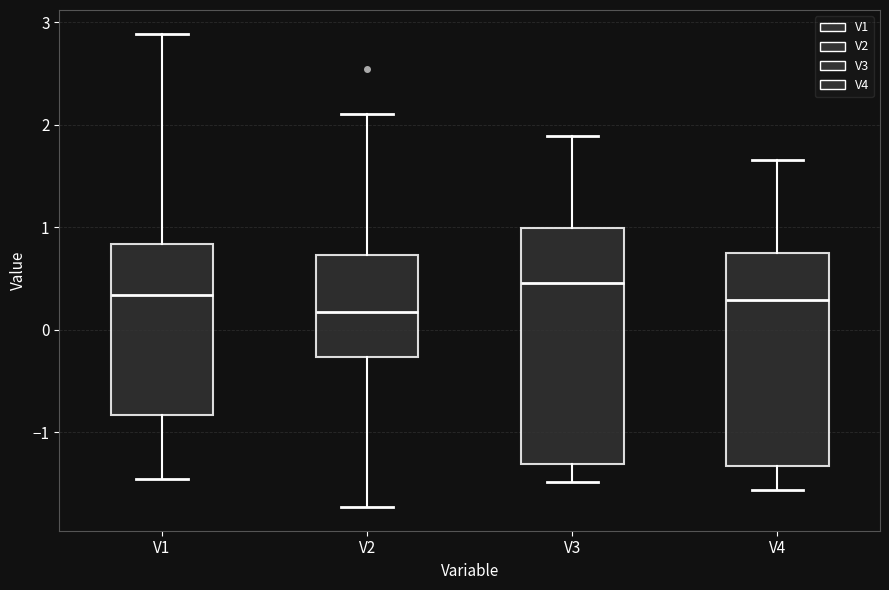

Comparing the boxes themselves (not the whiskers), which one is the tallest?

V3